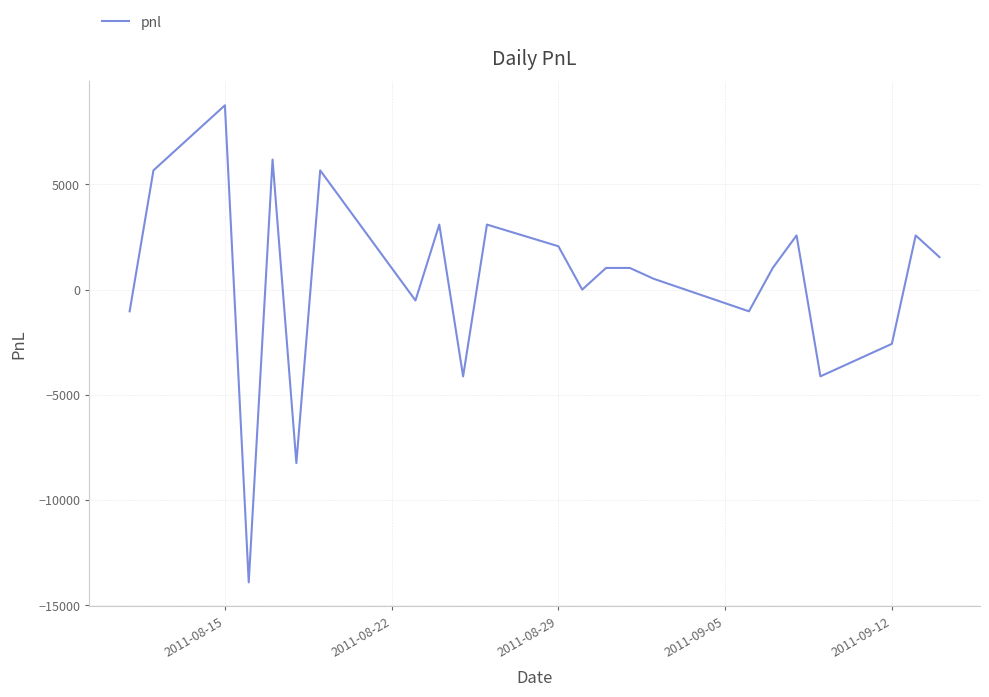

What is the difference between the maximum and minimum values?

22660